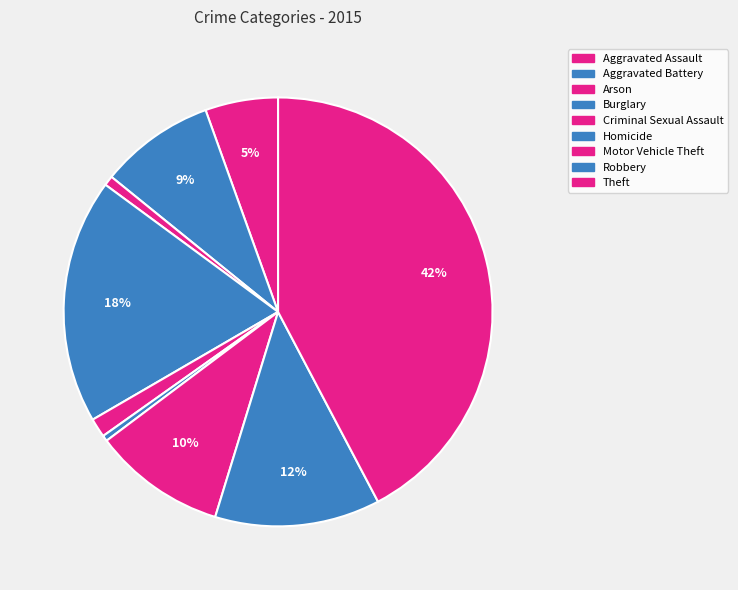

What is the change in value from Arson to Burglary?

+530